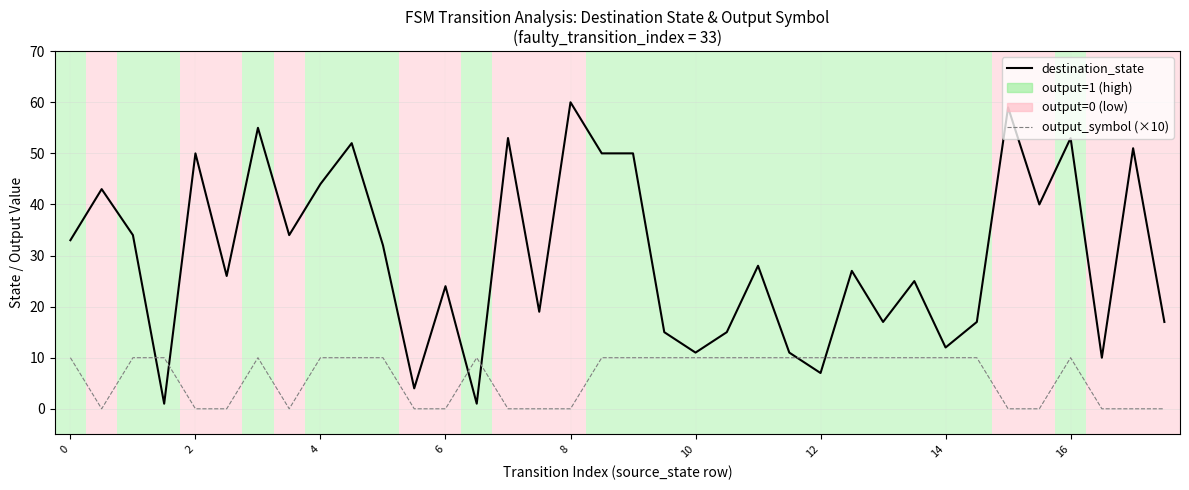

Which series has the largest total across all categories?

destination_state